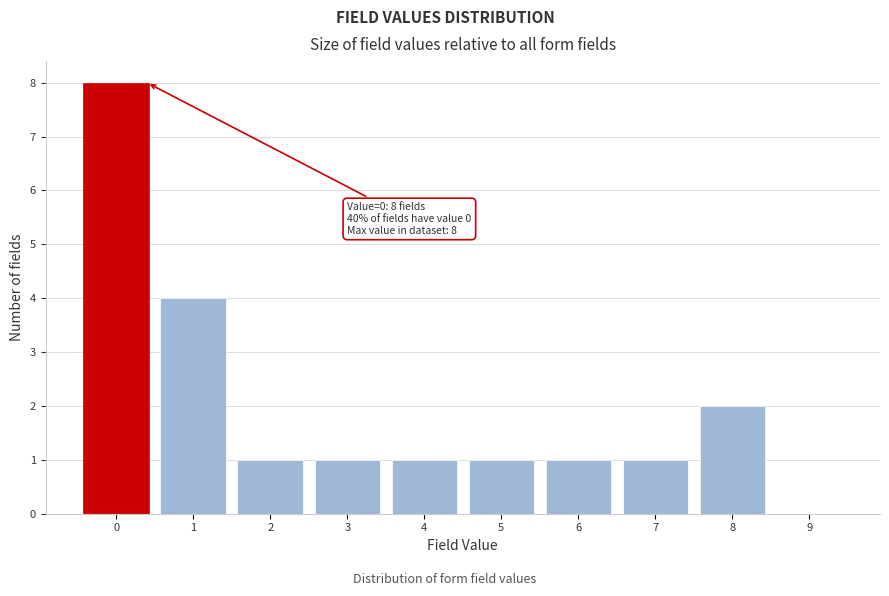

Reading left to right, transcribe all the data shown in this chart.

0=8	1=4	2=1	3=1	4=1	5=1	6=1	7=1	8=2	9=0